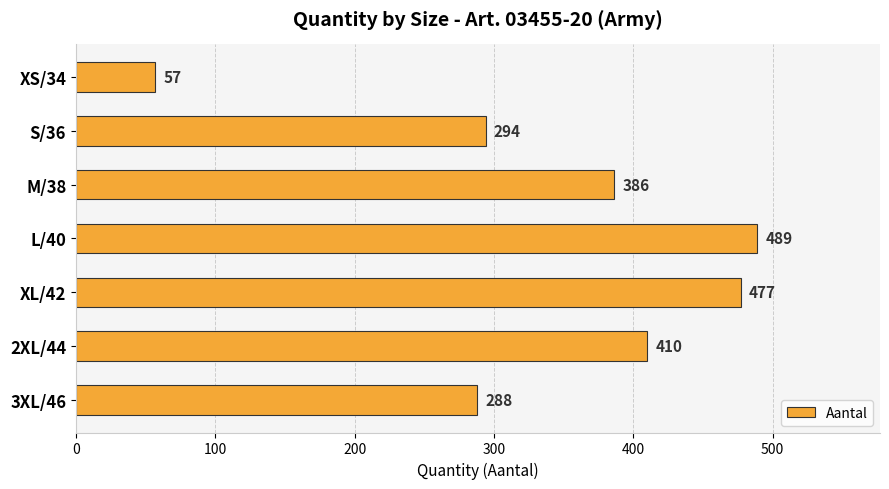

The chart shows a value of 386 at M/38. True or false?

True